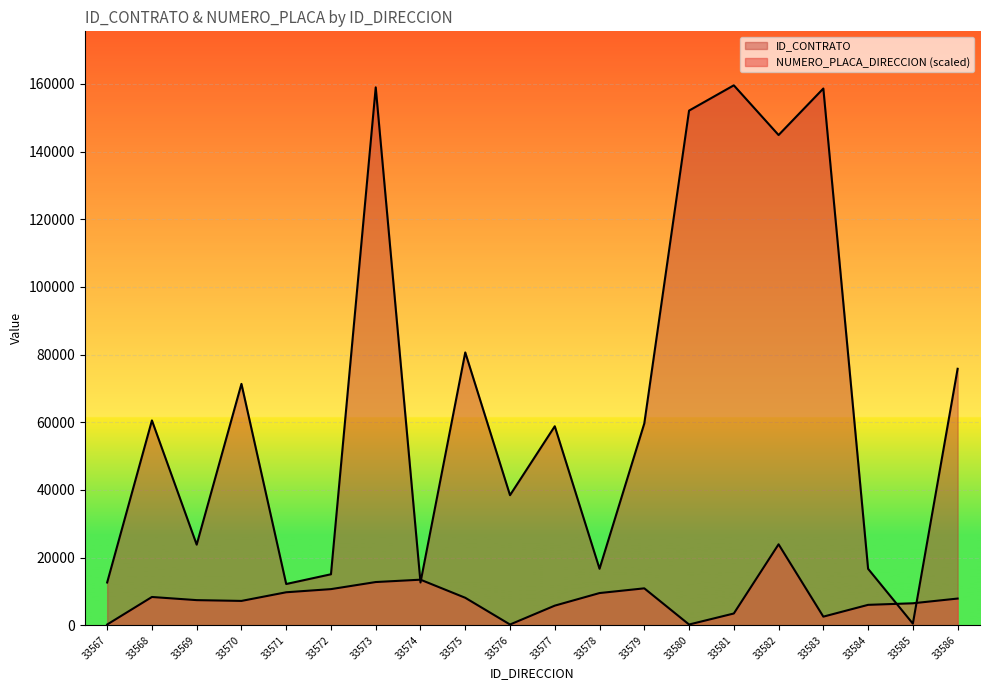

List the series in order of their overall mean, lowest first.

NUMERO_PLACA_DIRECCION, ID_CONTRATO